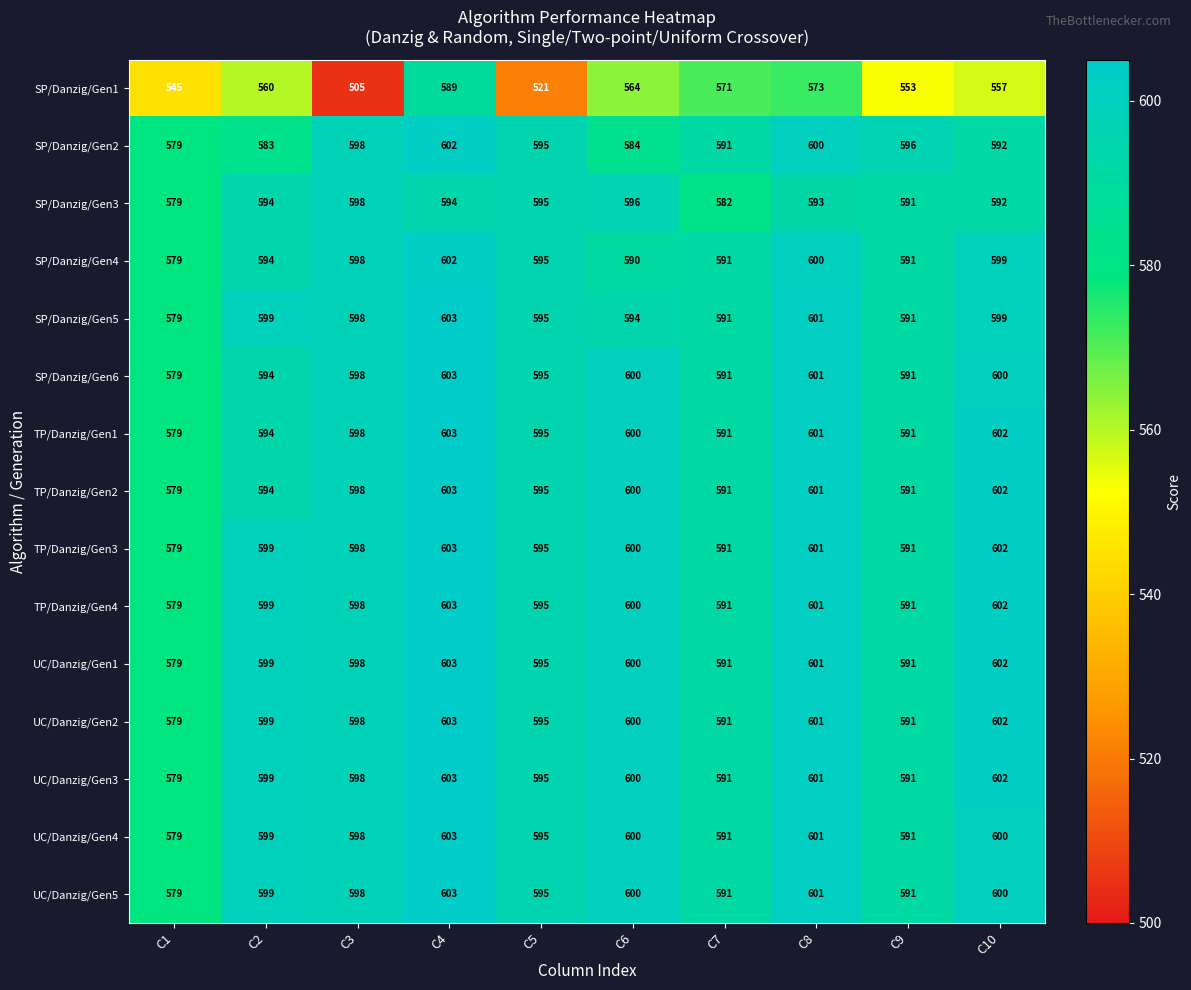

What is the lowest value of the TP/Danzig/Gen2 series?

579